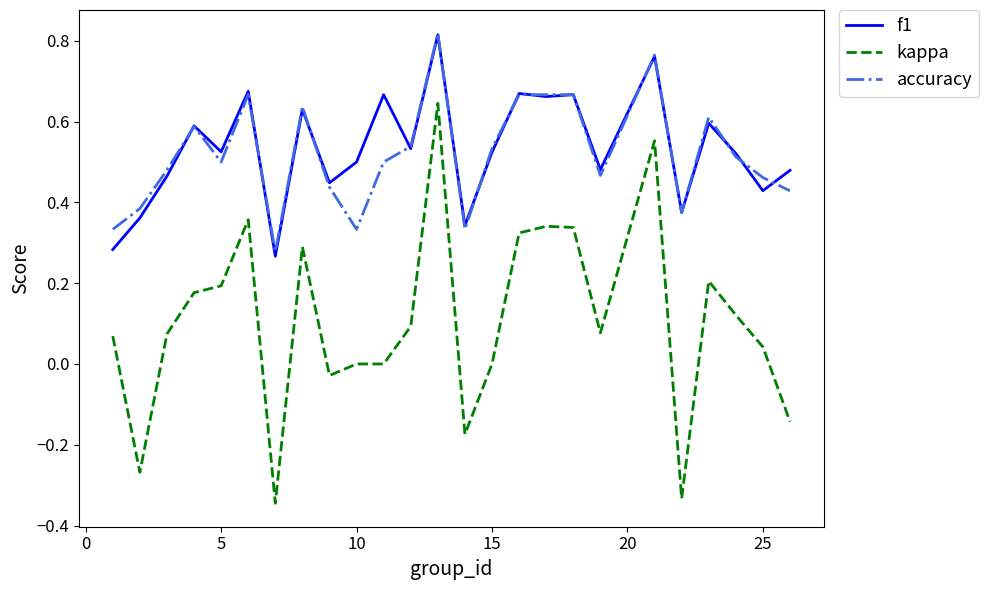

Which series has the widest spread of values?

kappa